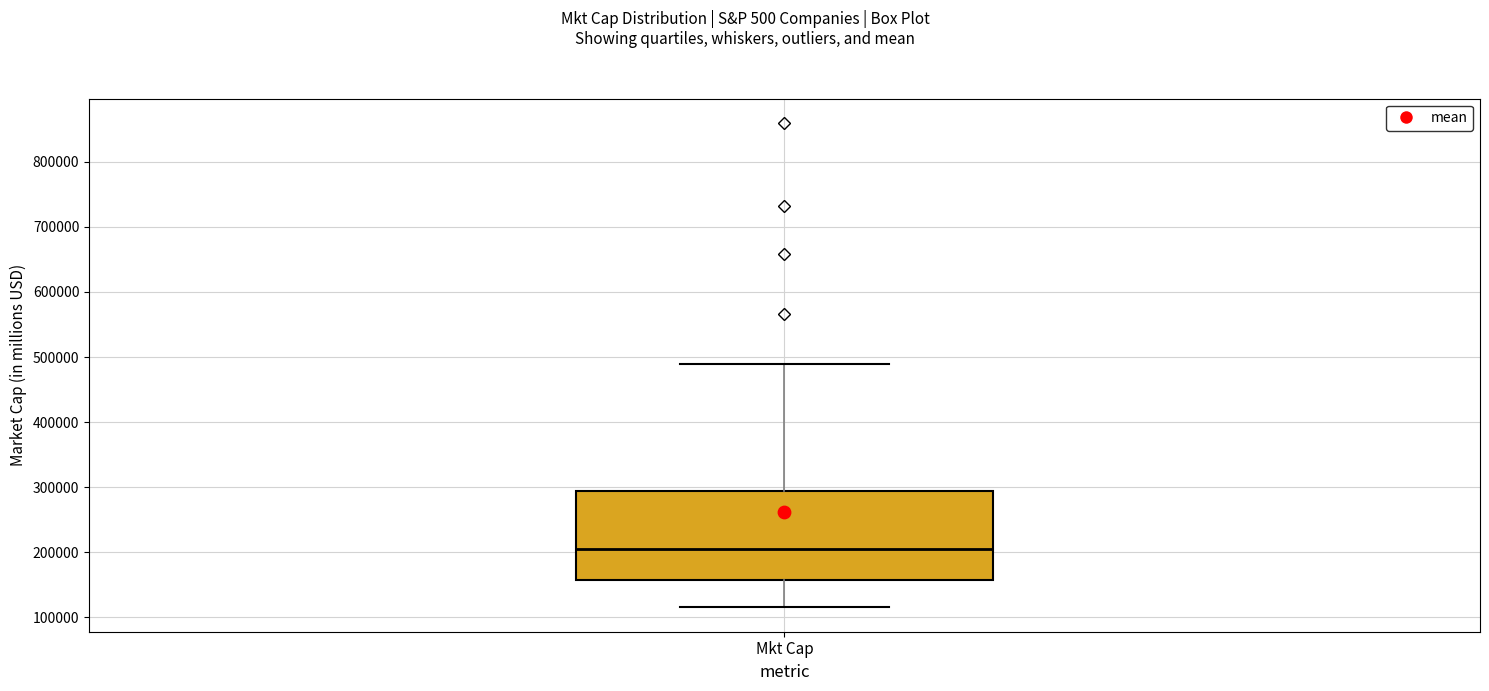

Transcribe this box plot: give where the median line is, the range the box spans, and where the two whiskers end, as read against the y-axis. The values are not printed on the chart, so give them approximately, as read against the axis.

median 200000, box 160000 to 290000, whiskers 120000 to 490000